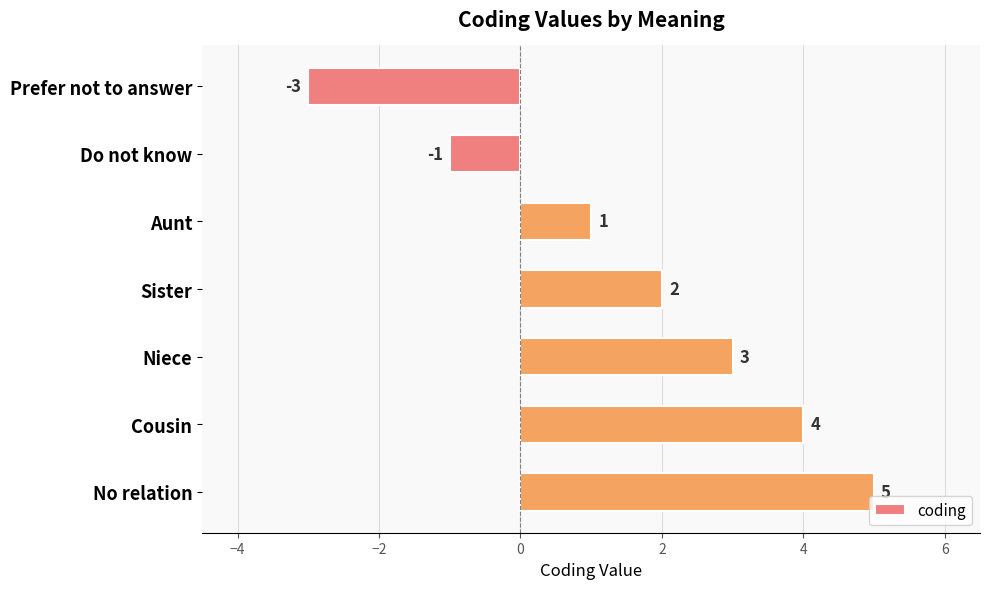

At which category does the chart reach its peak across all series?

No relation